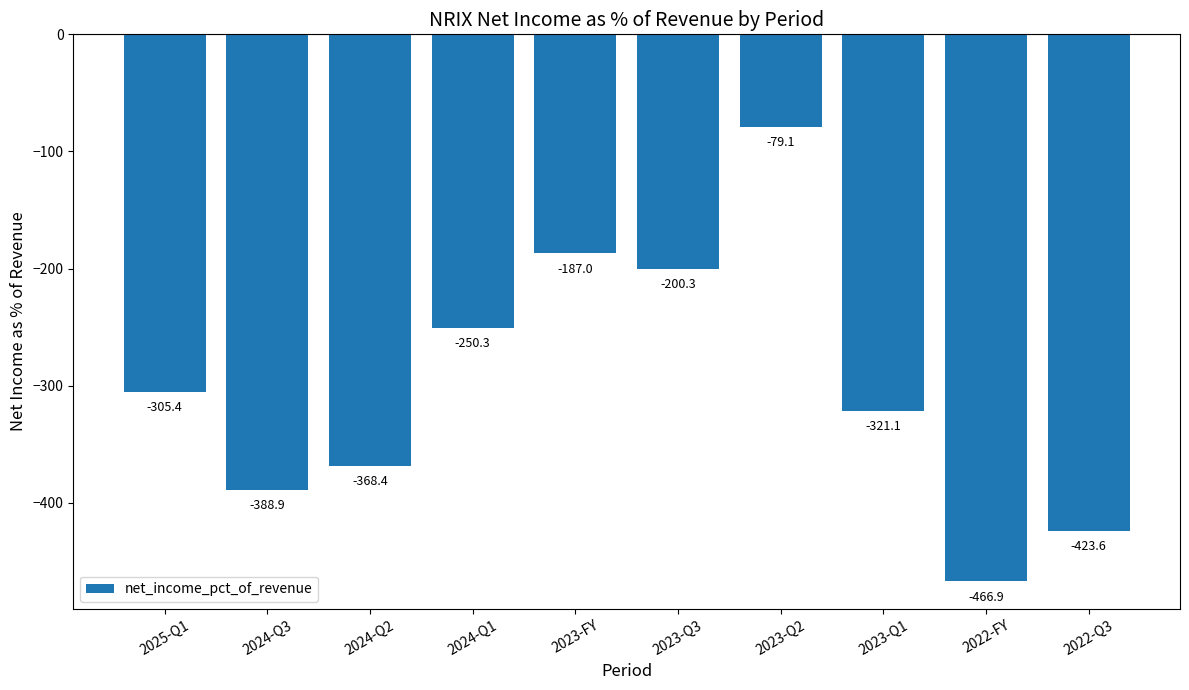

Count the number of categories in the chart.

10